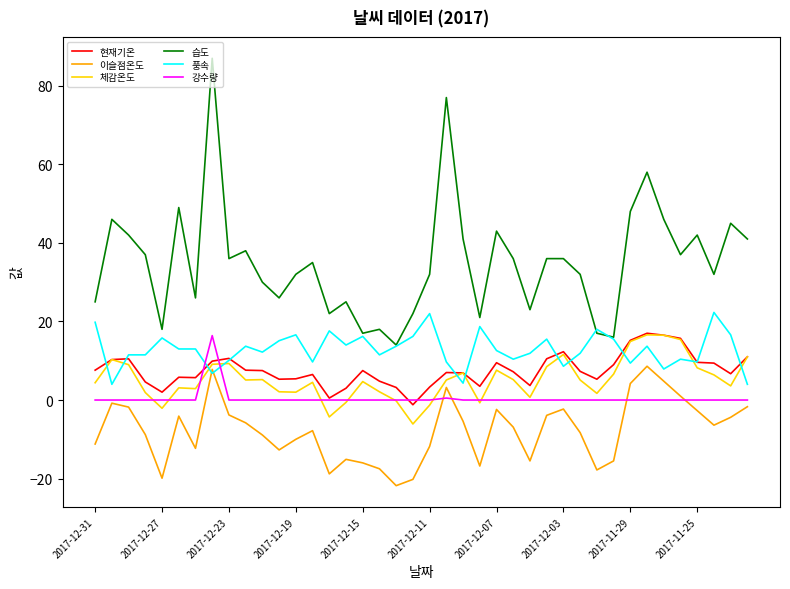

What is the sum of all 습도 values?

1404.0